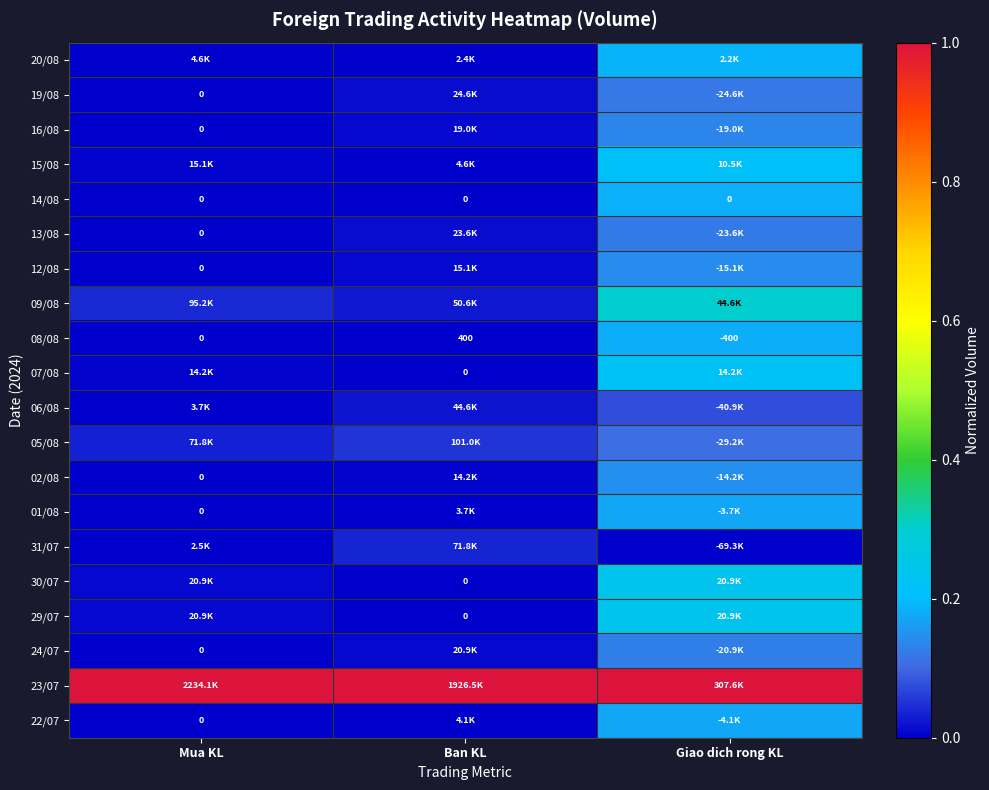

Which series has the largest total across all categories?

23/07